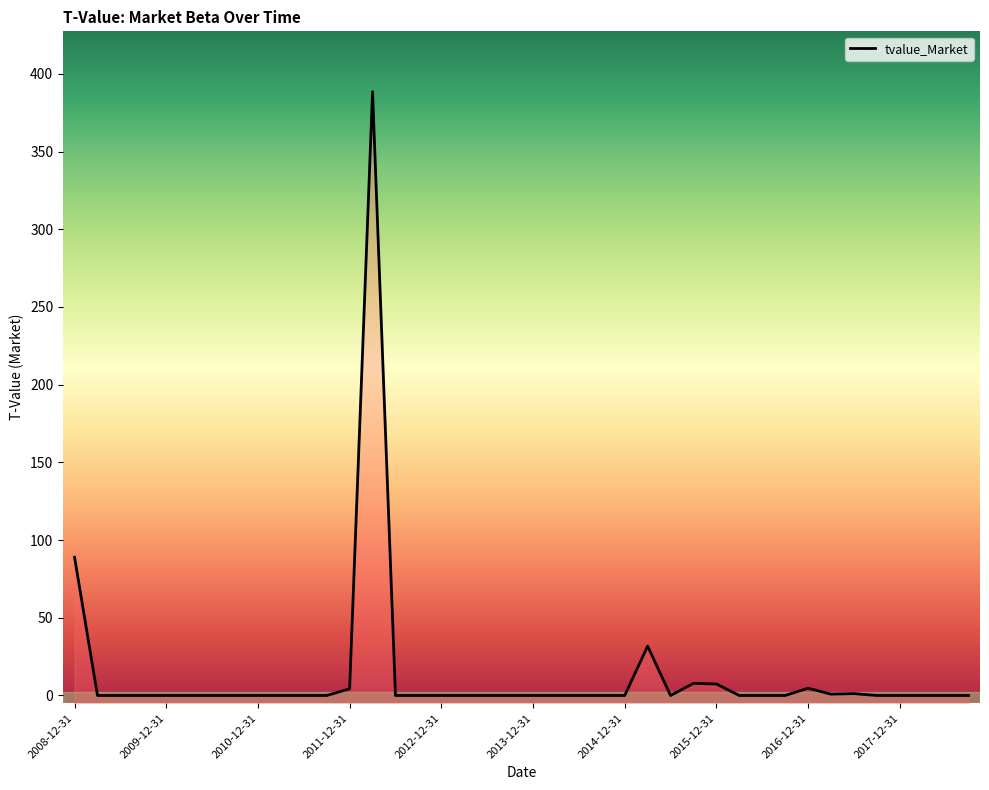

Reading left to right, extract all data points from this chart.

89.0	0.0	0.0	0.0	0.0	0.0	0.0	0.0	0.0	0.0	0.0	0.0	4.3	388.5	0.0	0.0	0.0	0.0	0.0	0.0	0.0	0.0	0.0	0.0	0.0	31.8	0.0	7.8	7.4	0.0	0.0	0.0	4.7	0.9	1.2	0.0	0.0	0.0	0.0	0.0